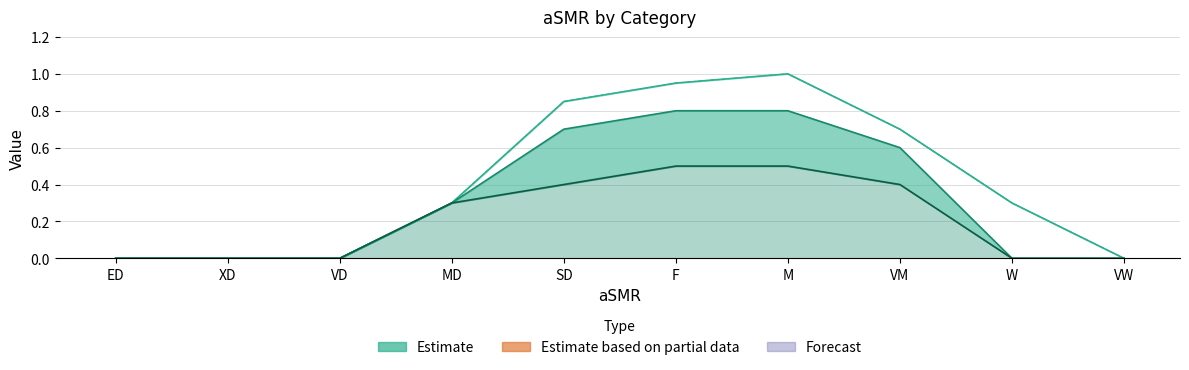

What is the approximate value of E at W?

0.3